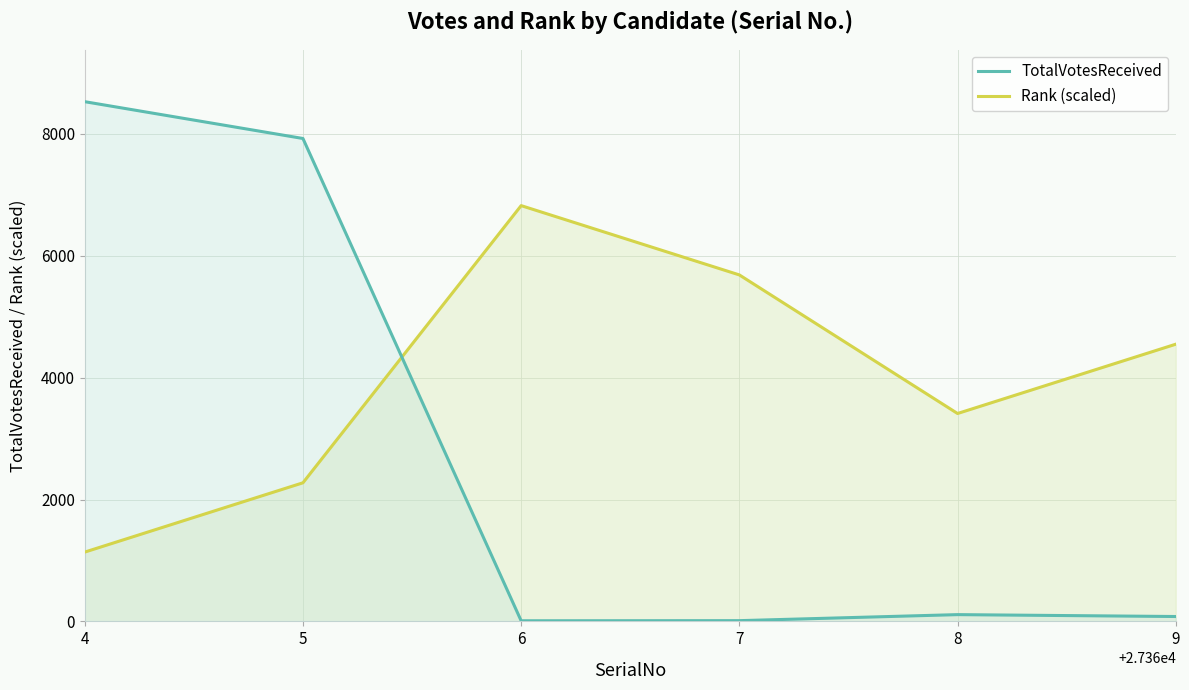

Which has a higher value, 6 or 7?

7